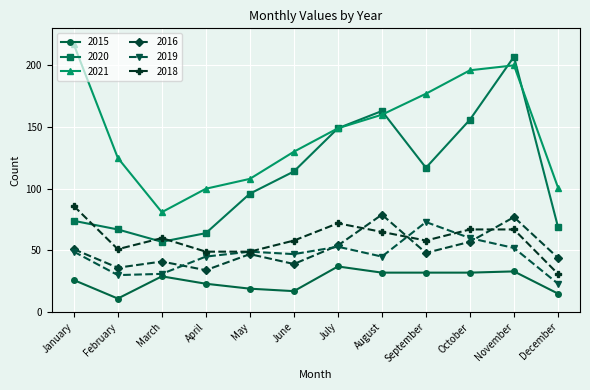

What is the difference between the 2021 values at January and August?

57